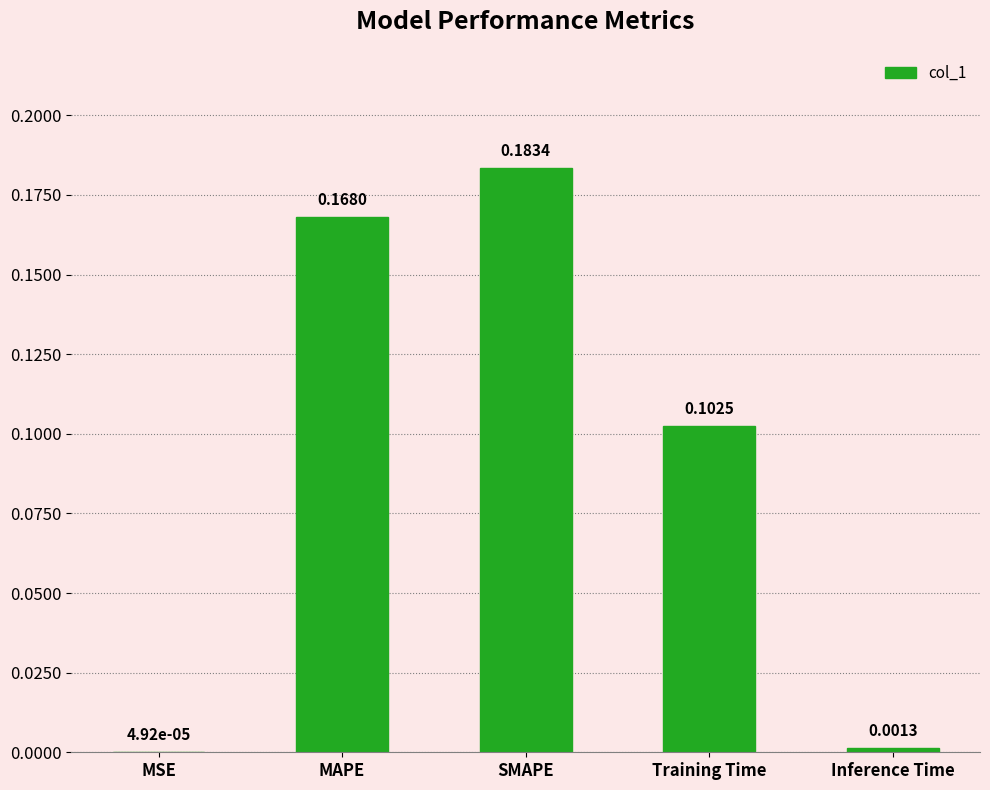

Which has a higher value, SMAPE or MAPE?

SMAPE